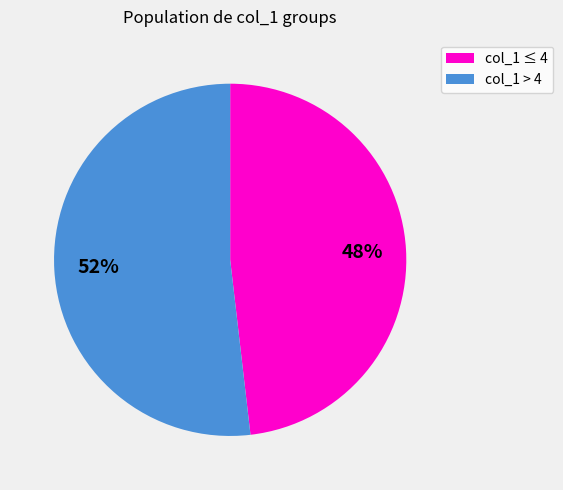

Does any single category account for the majority?

Yes